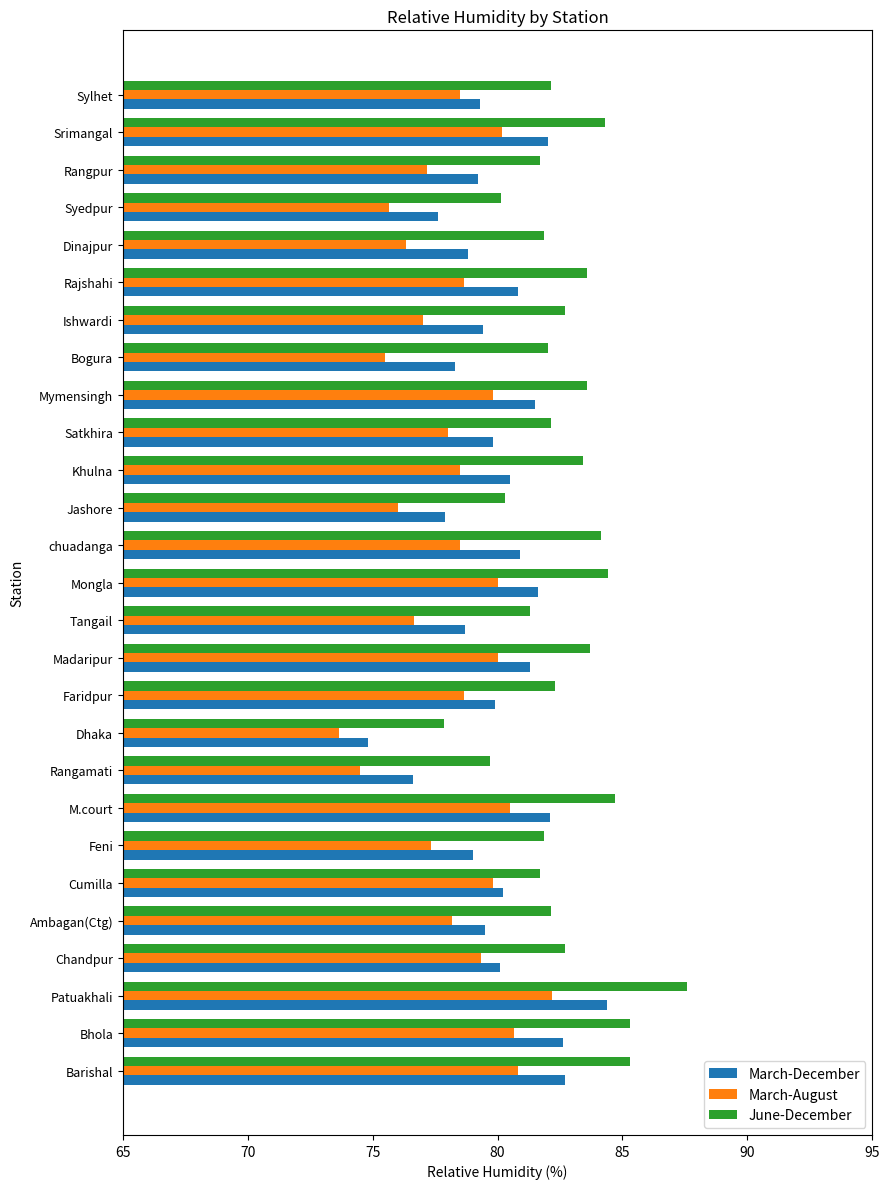

The value of March-August at Rangamati is 42.8. True or false?

False